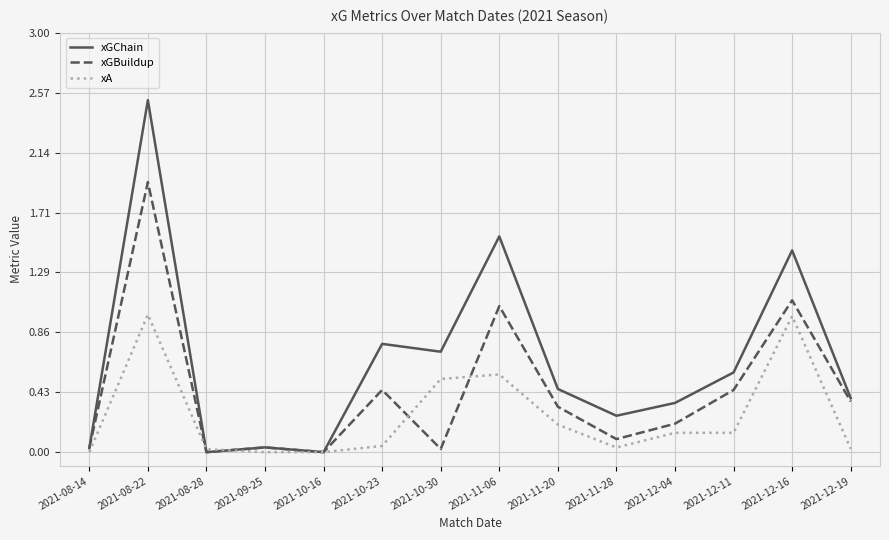

At which label does xGChain reach its peak?

2021-08-22